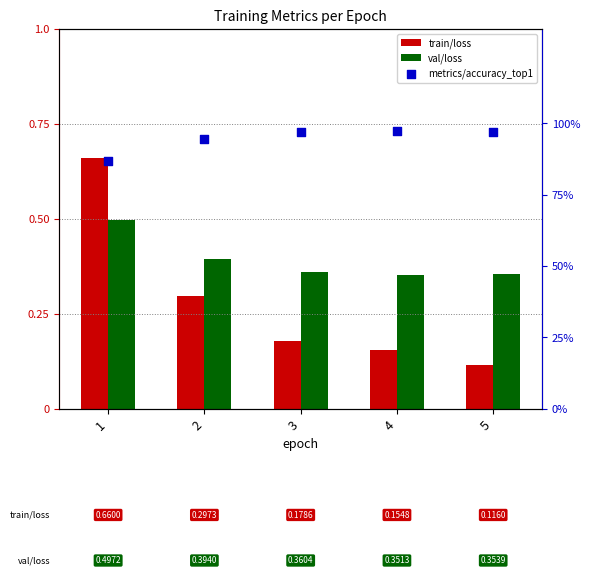

At which category is the sum across all series the highest?

1